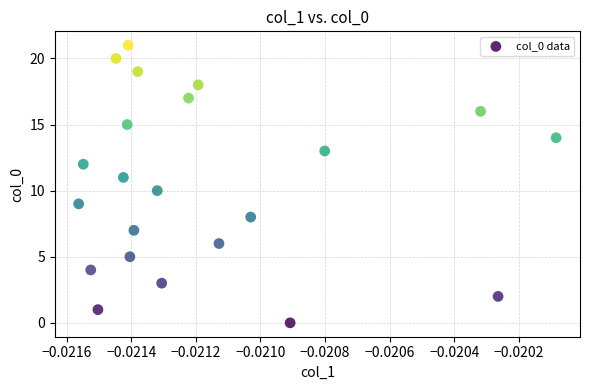

What is the range of Y values (max minus min)?

21